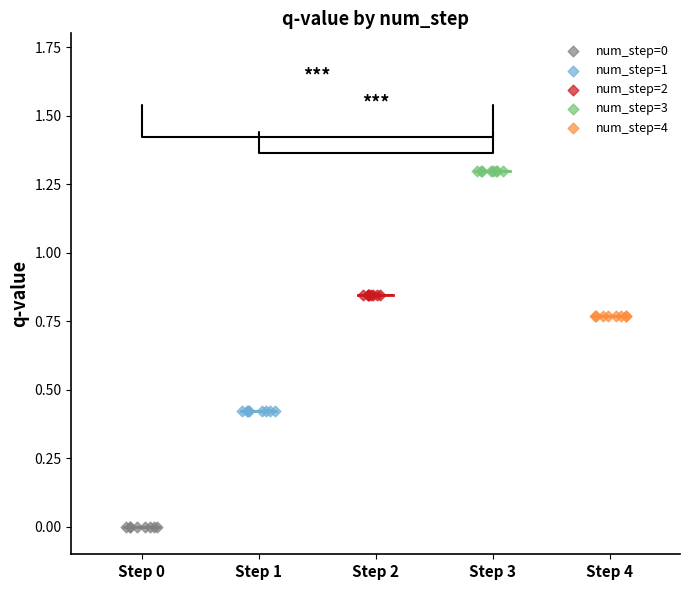

Which series reaches the maximum Y coordinate?

num_step=3